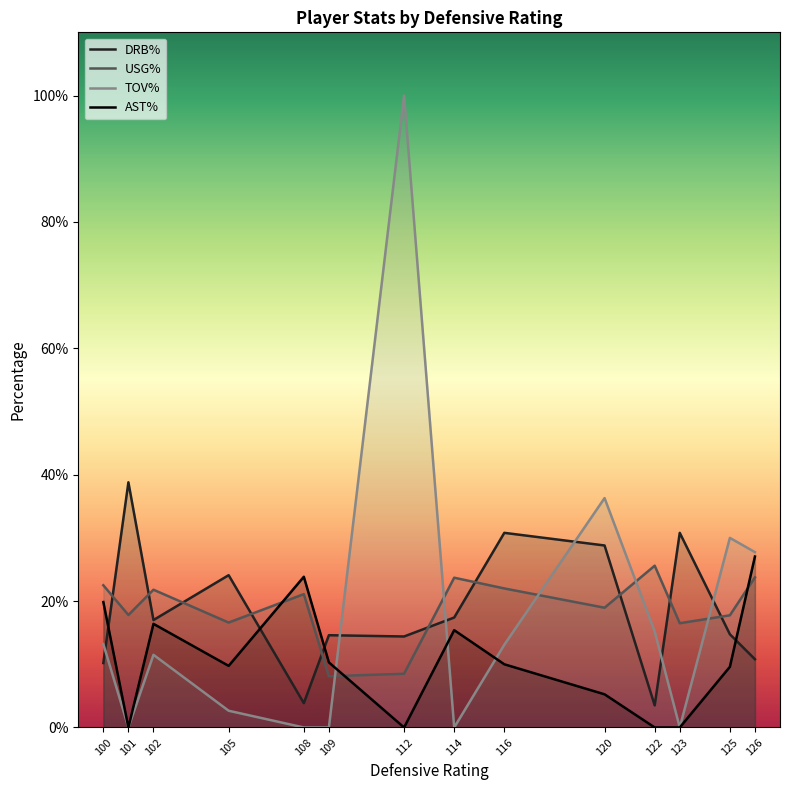

Which series has the largest total across all categories?

USG%